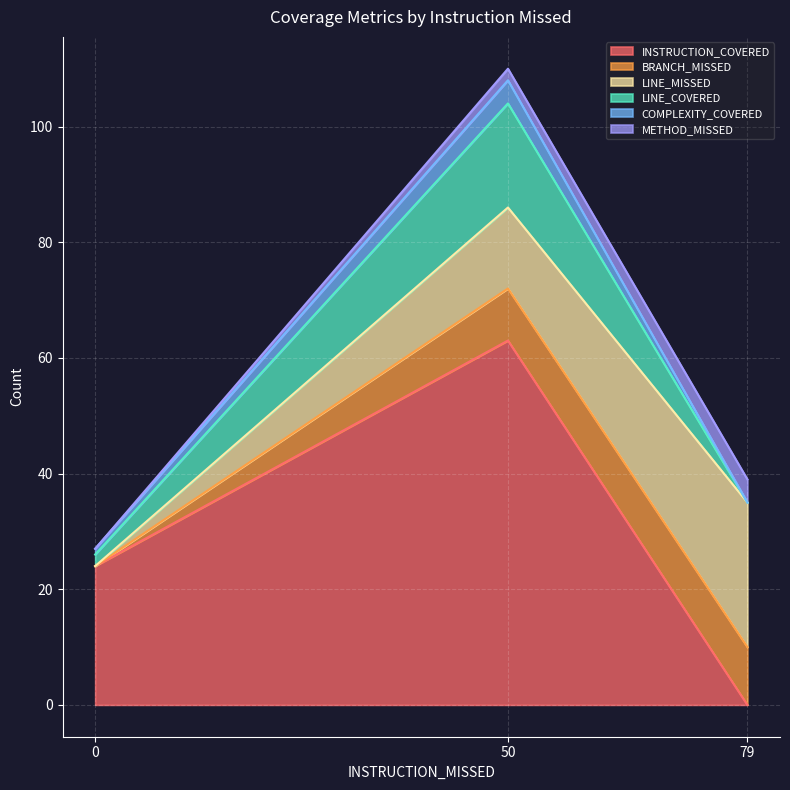

Rank the series at 50 from lowest to highest value.

METHOD_MISSED, COMPLEXITY_COVERED, BRANCH_MISSED, LINE_MISSED, LINE_COVERED, INSTRUCTION_COVERED